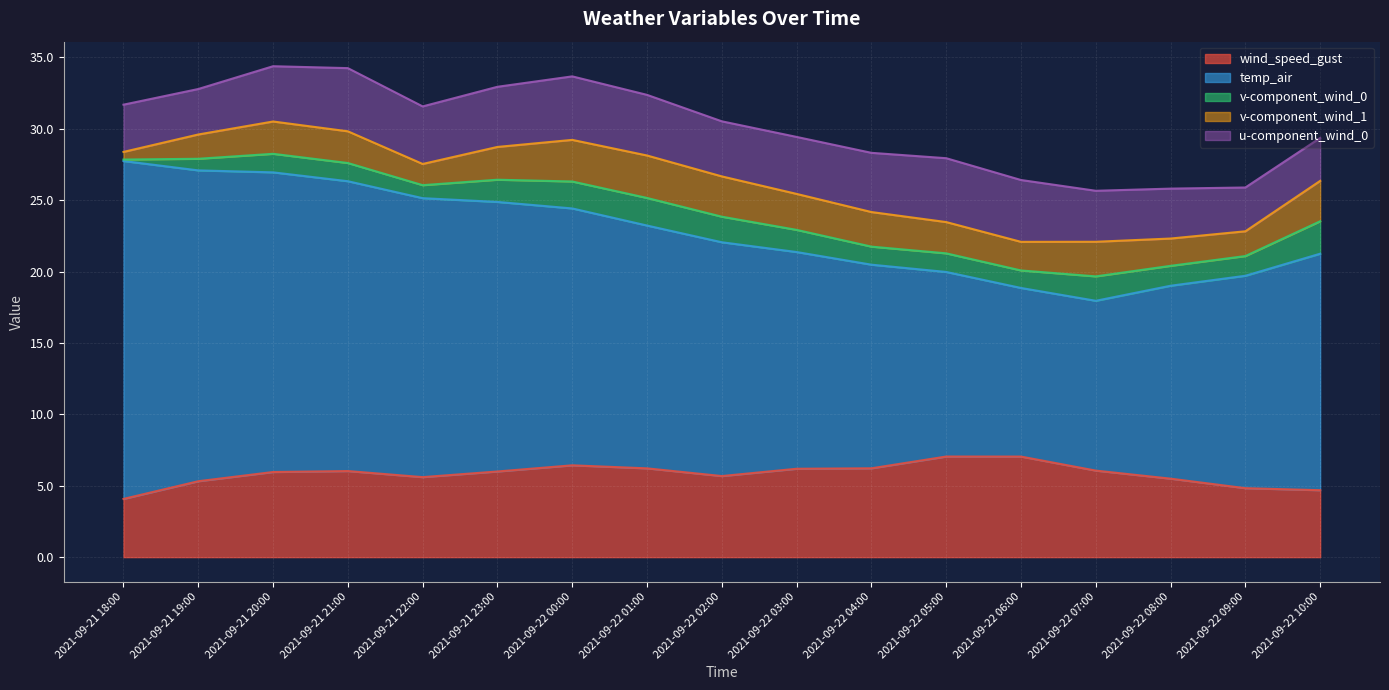

At which category is the sum across all series the highest?

2021-09-21 20:00